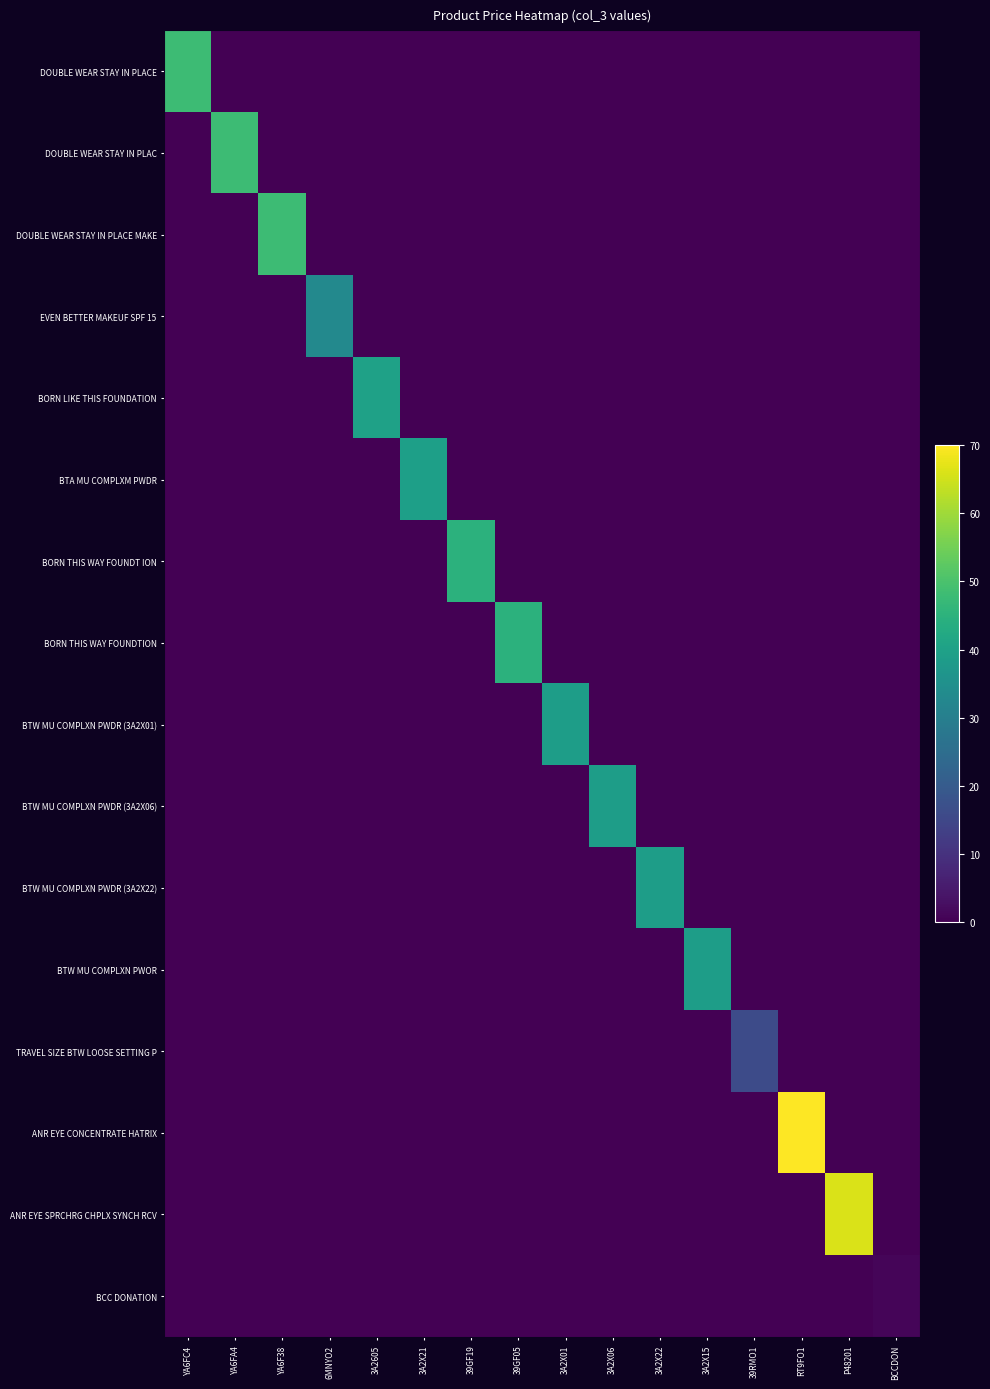

Which category has the lowest value across all series?

YA6FA4